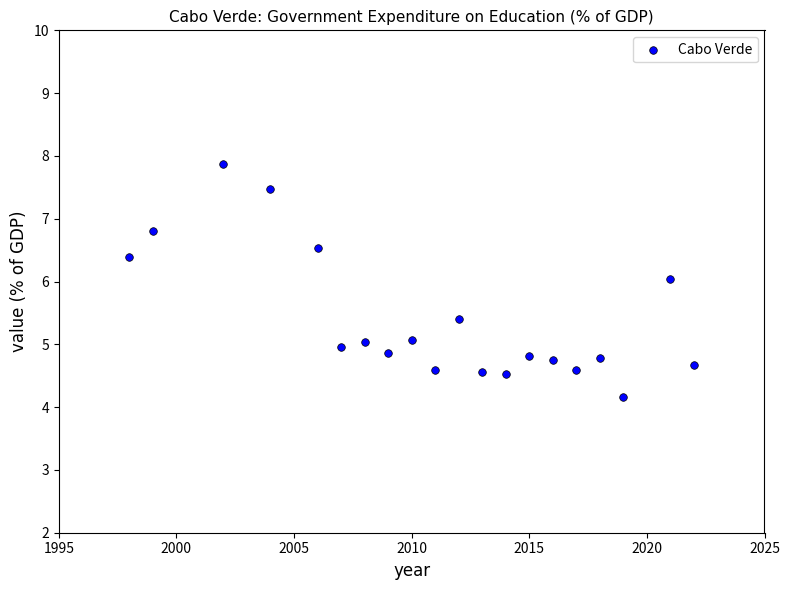

What is the range of X values (max minus min)?

24.0